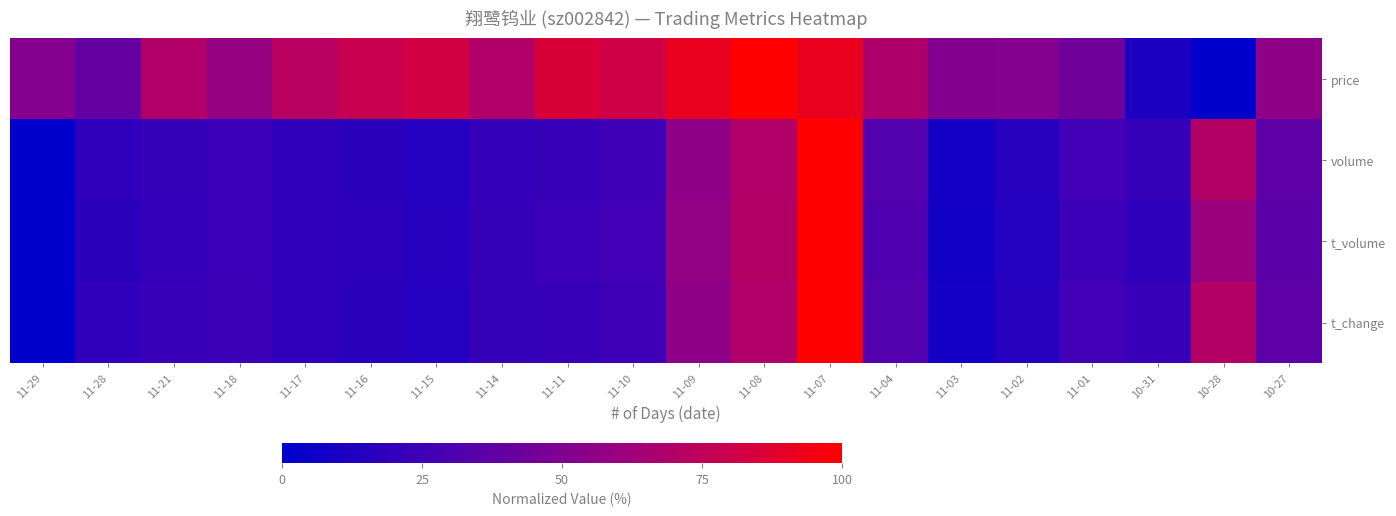

Reading left to right, list all the values displayed in this chart.

price: 11-29=52.3	11-28=39.3	11-21=69.2	11-18=58.9	11-17=72.0	11-16=78.5	11-15=82.2	11-14=69.2	11-11=85.0	11-10=81.3	11-09=91.6	11-08=100.0	11-07=91.6	11-04=68.2	11-03=51.4	11-02=52.3	11-01=43.9	10-31=11.2	10-28=0.0	10-27=55.1
volume: 11-29=0.0	11-28=19.1	11-21=22.2	11-18=23.7	11-17=18.9	11-16=17.0	11-15=14.2	11-14=21.4	11-11=22.3	11-10=24.6	11-09=55.2	11-08=69.2	11-07=100.0	11-04=32.6	11-03=8.0	11-02=15.2	11-01=25.9	10-31=22.0	10-28=70.2	10-27=36.9
t_volume: 11-29=0.0	11-28=17.2	11-21=21.4	11-18=23.3	11-17=18.9	11-16=17.8	11-15=14.9	11-14=21.8	11-11=23.7	11-10=25.6	11-09=57.2	11-08=70.1	11-07=100.0	11-04=31.6	11-03=7.6	11-02=14.2	11-01=23.1	10-31=18.1	10-28=61.0	10-27=35.2
t_change: 11-29=0.0	11-28=19.0	11-21=22.3	11-18=24.0	11-17=19.0	11-16=17.1	11-15=14.3	11-14=21.5	11-11=22.6	11-10=24.8	11-09=55.4	11-08=69.1	11-07=100.0	11-04=32.8	11-03=8.3	11-02=15.4	11-01=26.2	10-31=22.3	10-28=70.2	10-27=36.9